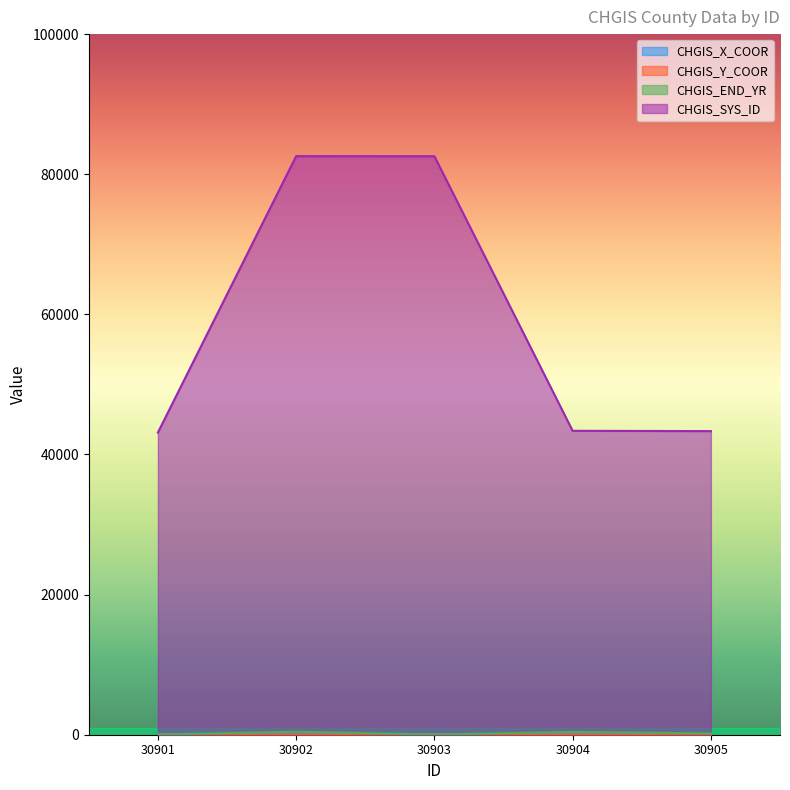

At which category does the chart reach its minimum across all series?

30901